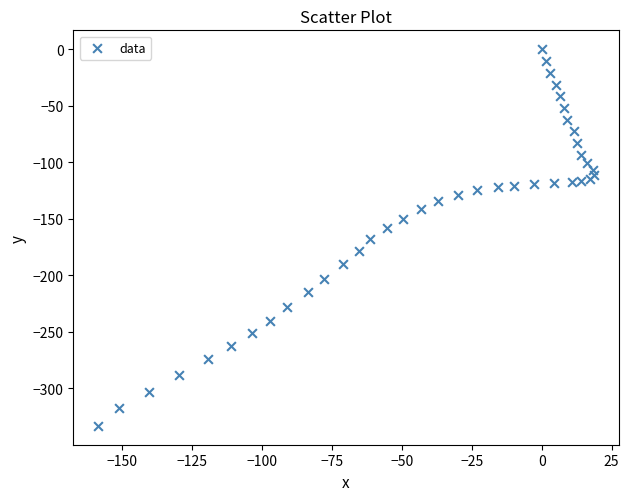

What is the range of X values (max minus min)?

177.3